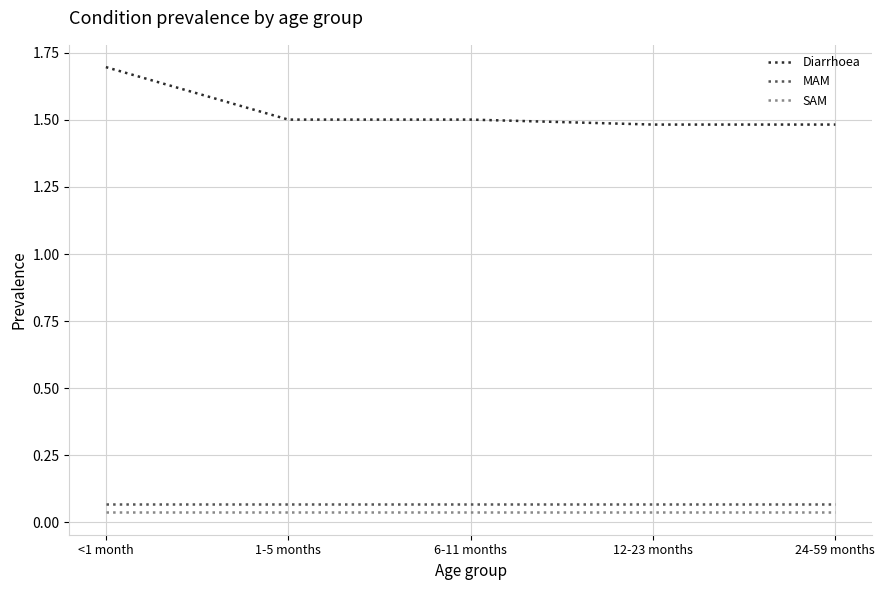

What are all the series names shown in the legend?

Diarrhoea, MAM, SAM